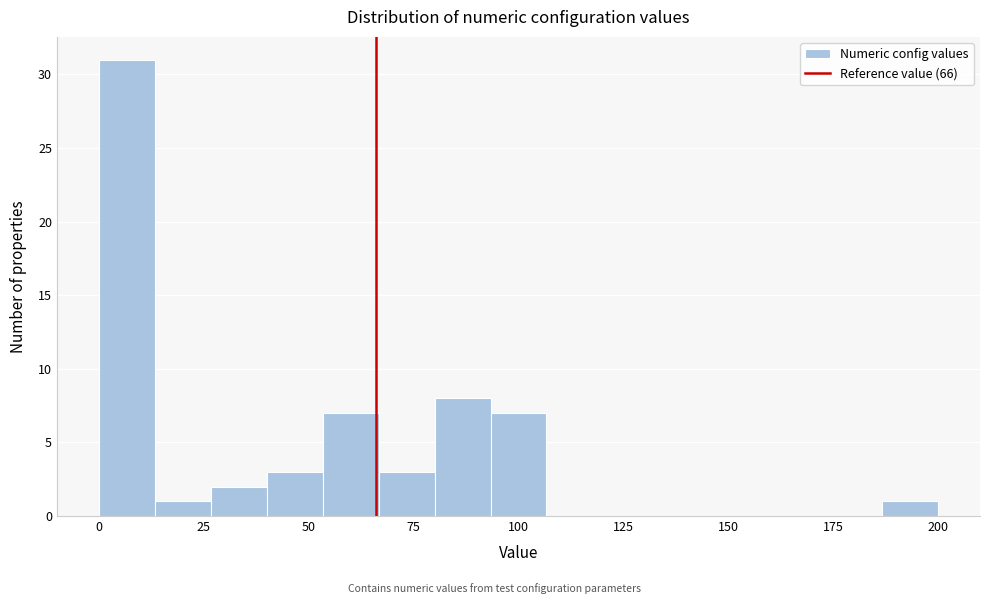

Around what value on the x-axis is the tallest bar? Give the approximate position of its centre, as read against the axis.

5